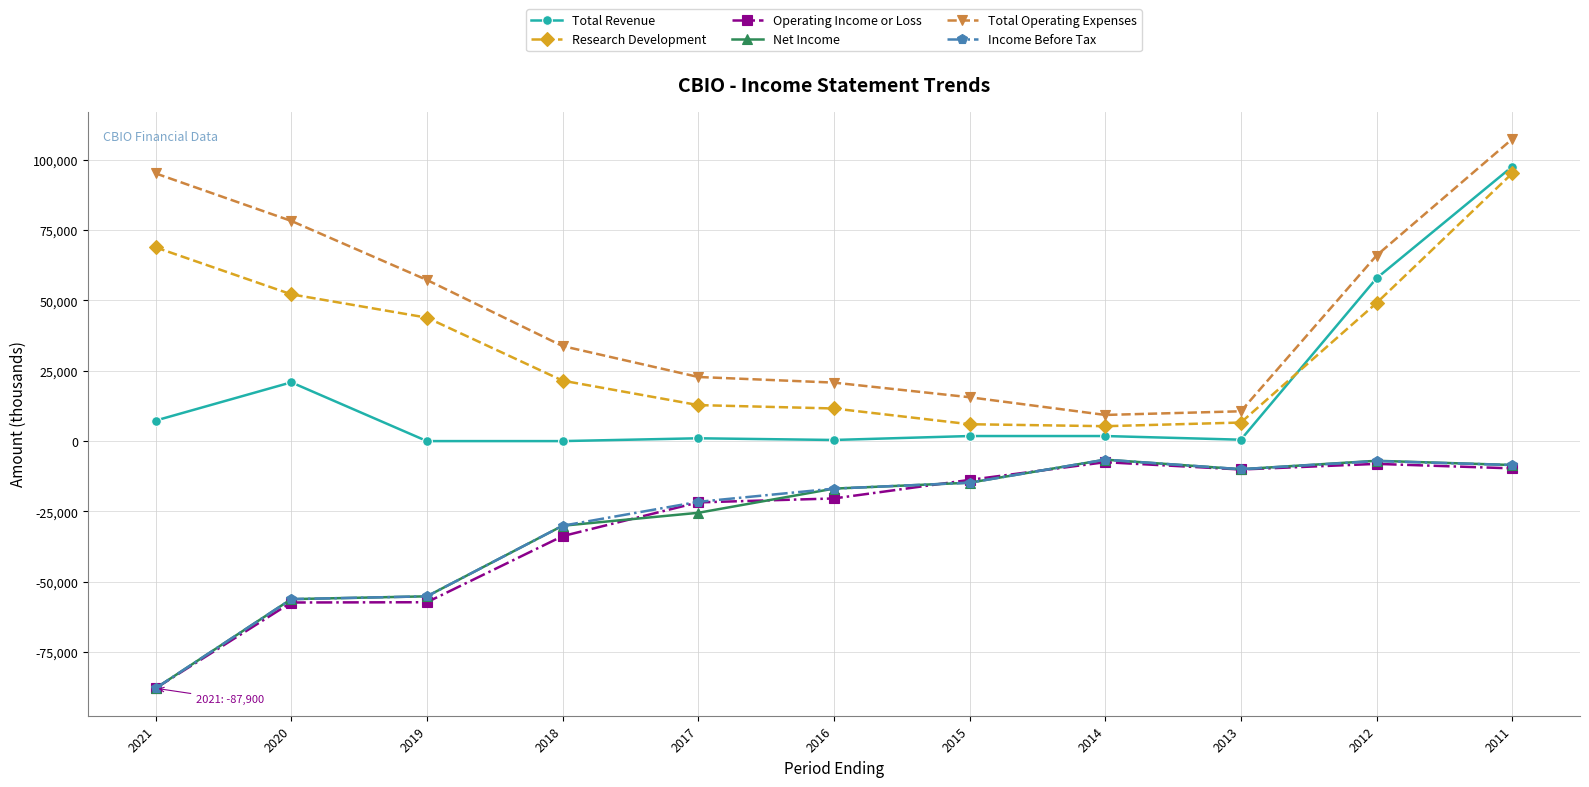

Which series changed the most between 2020 and 2011?

Total Revenue